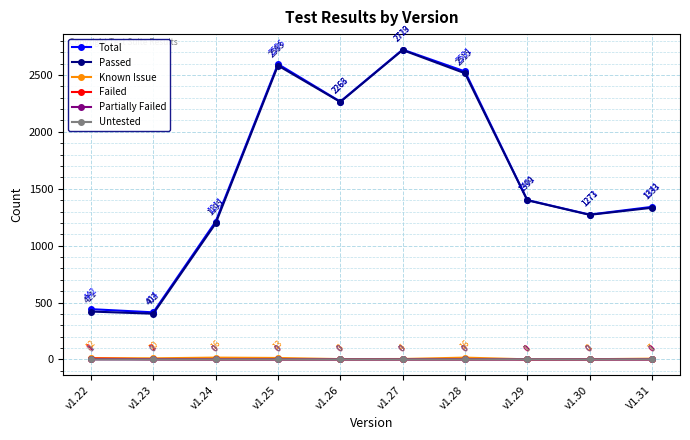

How many lines are shown in the chart?

6